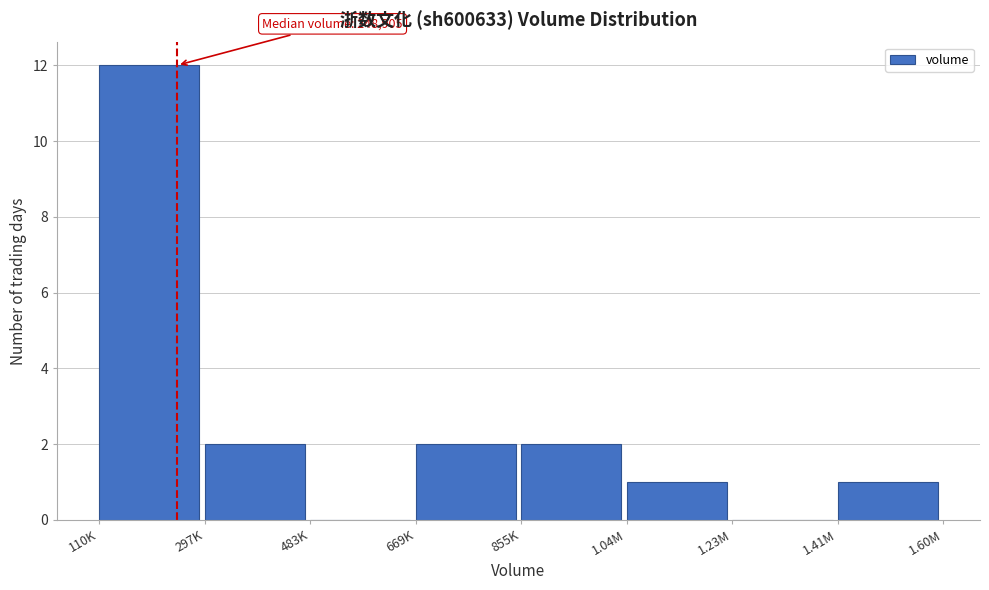

Reading left to right, extract all data points from this chart.

110K=12	297K=2	483K=0	669K=2	855K=2	1.04M=1	1.23M=0	1.41M=1